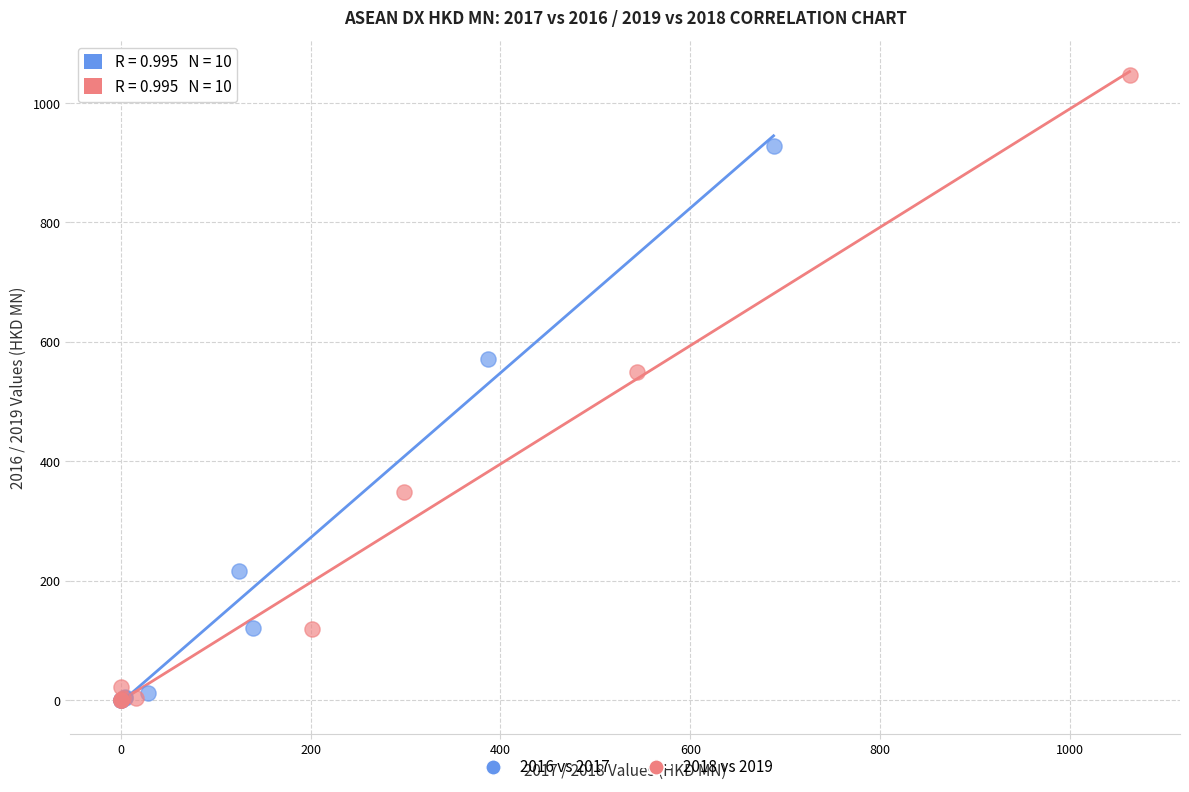

Which series has the widest spread of Y values?

2018 vs 2019